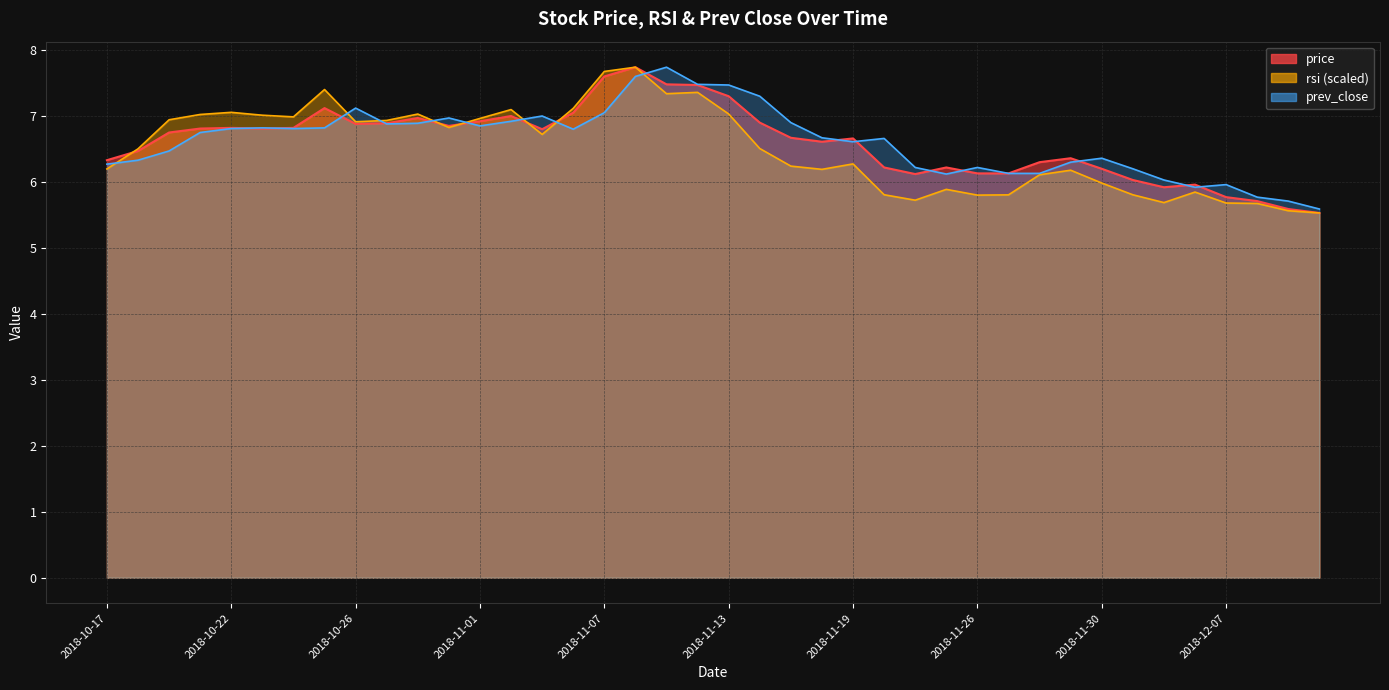

What is the label of the 33rd point from the right?

2018-10-25